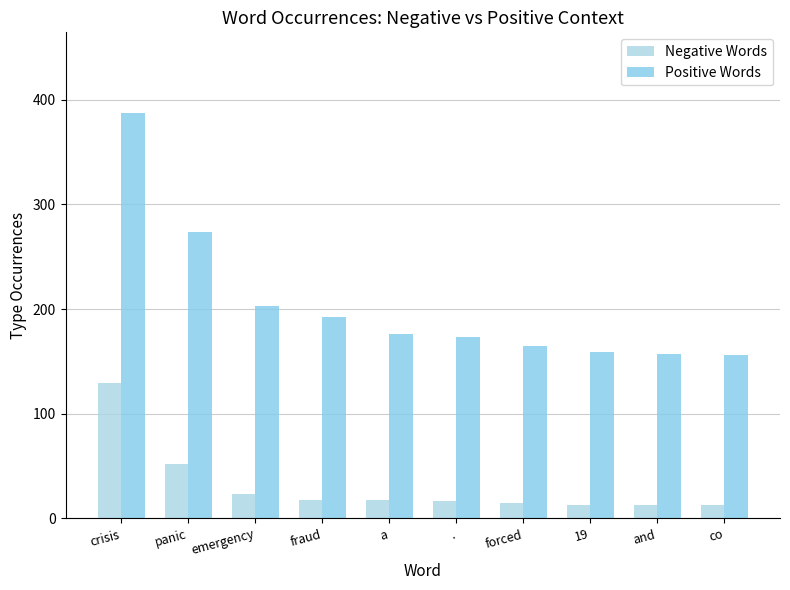

What is the label of the 3rd bar from the right?

19